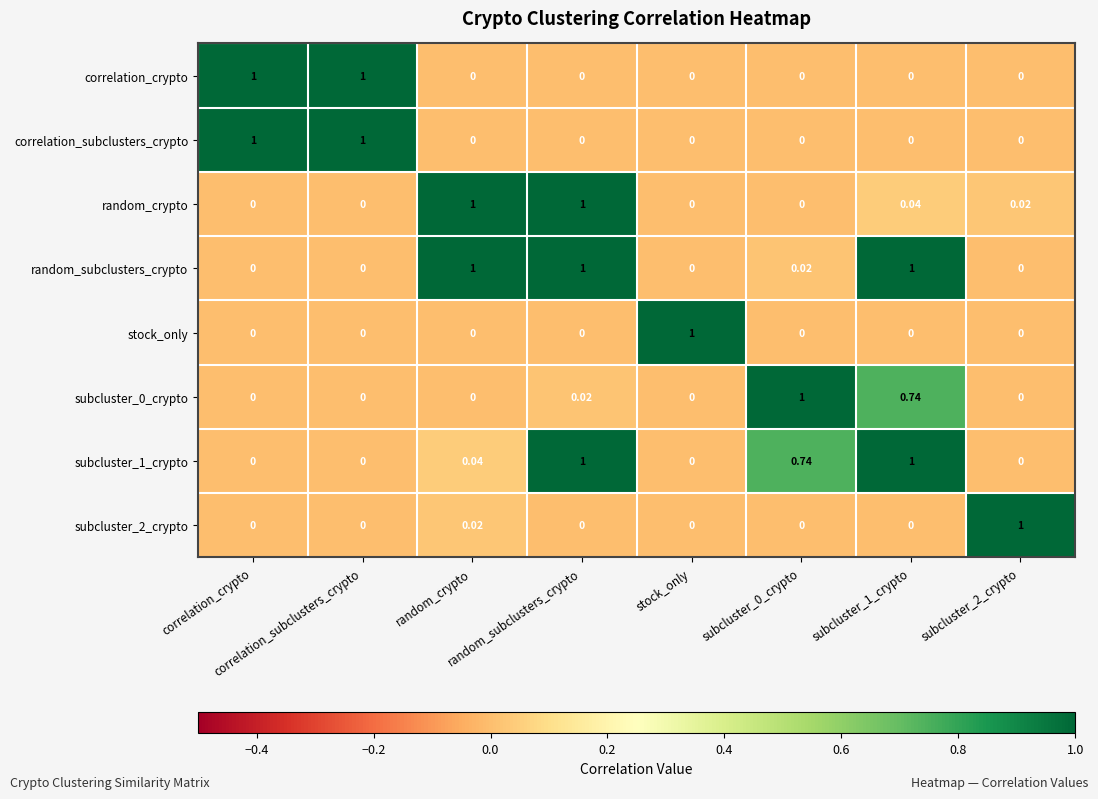

Reading left to right, transcribe all the data shown in this chart.

correlation_crypto: correlation_crypto=1.0	correlation_subclusters_crypto=1.0	random_crypto=0.0	random_subclusters_crypto=0.0	stock_only=0.0	subcluster_0_crypto=0.0	subcluster_1_crypto=0.0	subcluster_2_crypto=0.0
correlation_subclusters_crypto: correlation_crypto=1.0	correlation_subclusters_crypto=1.0	random_crypto=0.0	random_subclusters_crypto=0.0	stock_only=0.0	subcluster_0_crypto=0.0	subcluster_1_crypto=0.0	subcluster_2_crypto=0.0
random_crypto: correlation_crypto=0.0	correlation_subclusters_crypto=0.0	random_crypto=1.0	random_subclusters_crypto=1.0	stock_only=0.0	subcluster_0_crypto=0.0	subcluster_1_crypto=0.0	subcluster_2_crypto=0.0
random_subclusters_crypto: correlation_crypto=0.0	correlation_subclusters_crypto=0.0	random_crypto=1.0	random_subclusters_crypto=1.0	stock_only=0.0	subcluster_0_crypto=0.0	subcluster_1_crypto=1.0	subcluster_2_crypto=0.0
stock_only: correlation_crypto=0.0	correlation_subclusters_crypto=0.0	random_crypto=0.0	random_subclusters_crypto=0.0	stock_only=1.0	subcluster_0_crypto=0.0	subcluster_1_crypto=0.0	subcluster_2_crypto=0.0
subcluster_0_crypto: correlation_crypto=0.0	correlation_subclusters_crypto=0.0	random_crypto=0.0	random_subclusters_crypto=0.0	stock_only=0.0	subcluster_0_crypto=1.0	subcluster_1_crypto=0.7	subcluster_2_crypto=0.0
subcluster_1_crypto: correlation_crypto=0.0	correlation_subclusters_crypto=0.0	random_crypto=0.0	random_subclusters_crypto=1.0	stock_only=0.0	subcluster_0_crypto=0.7	subcluster_1_crypto=1.0	subcluster_2_crypto=0.0
subcluster_2_crypto: correlation_crypto=0.0	correlation_subclusters_crypto=0.0	random_crypto=0.0	random_subclusters_crypto=0.0	stock_only=0.0	subcluster_0_crypto=0.0	subcluster_1_crypto=0.0	subcluster_2_crypto=1.0